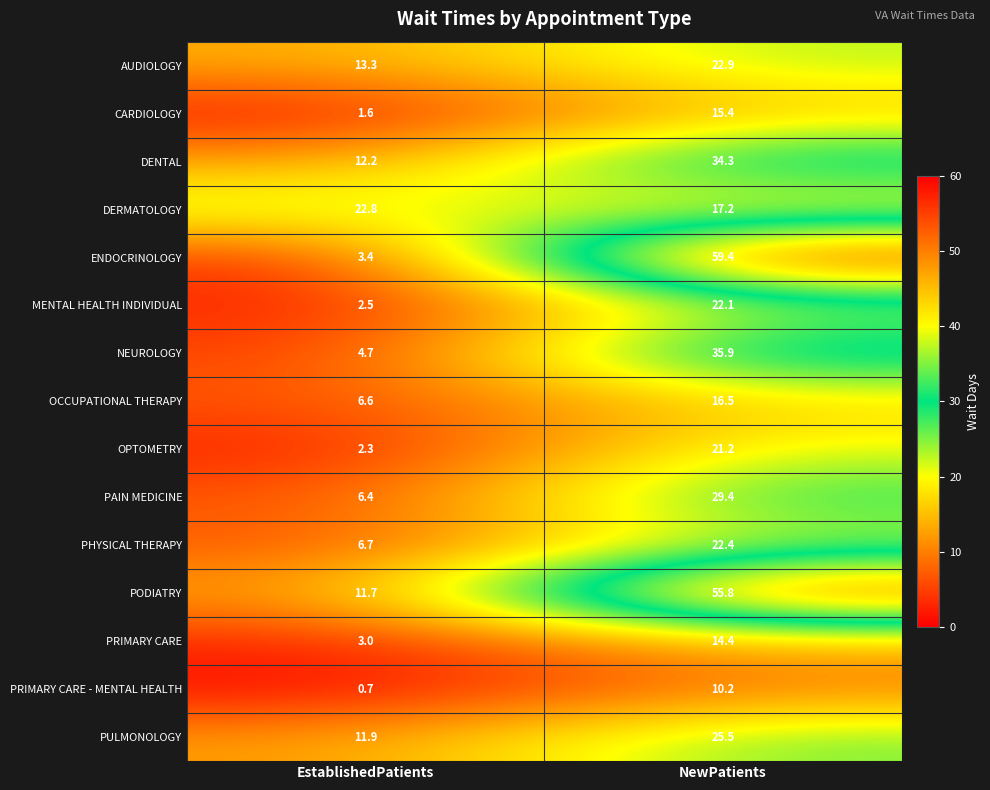

At which label does MENTAL HEALTH INDIVIDUAL first exceed 22?

NewPatients